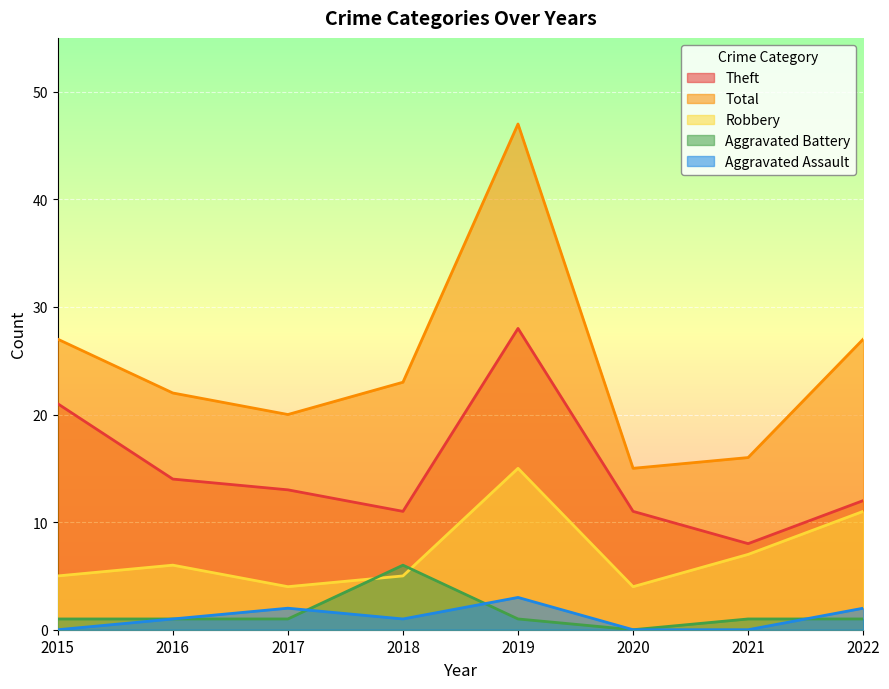

The Aggravated Battery series shows -2 at 2020. True or false?

False